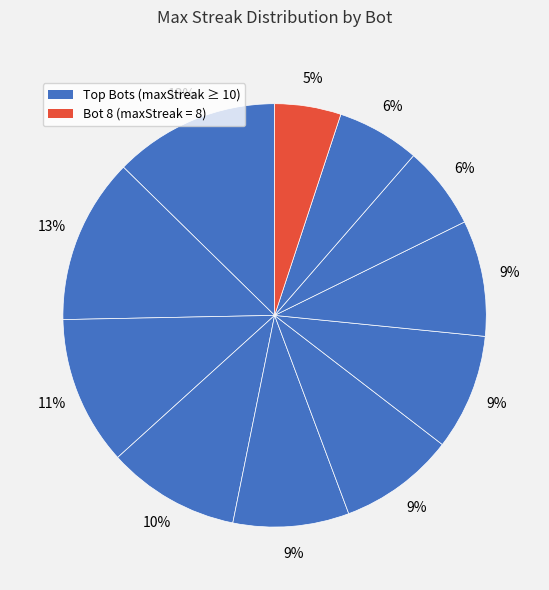

Rank the categories by value from lowest to highest.

Bot 8, Bot 5, Bot 1, Bot 10, Bot 7, Bot 4, Bot 3, Bot 9, Bot 6, Bot 2, Bot 0